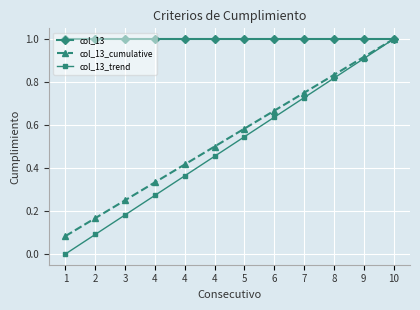

True or false: col_13_cumulative has a value of 0.1 at 1.

True